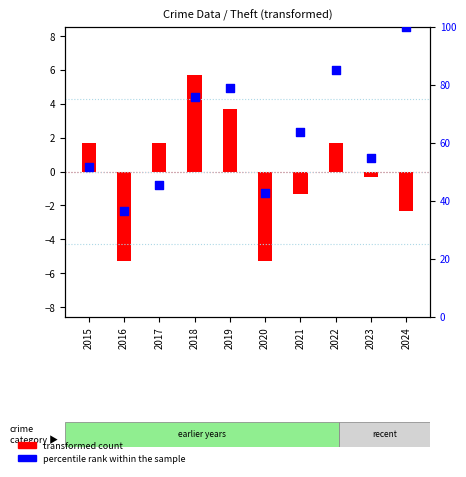

What is the total value across all series at 2018?

81.5